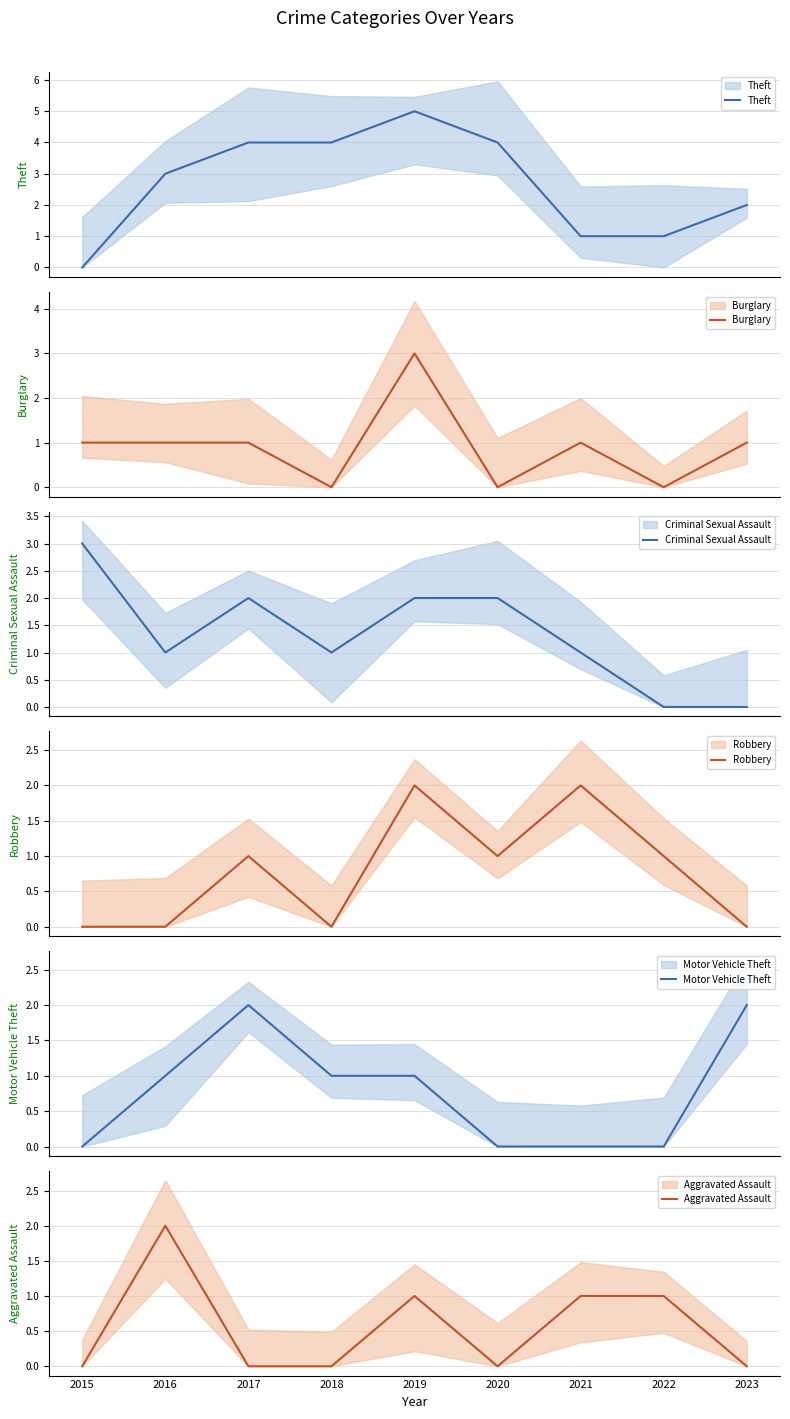

What is the difference between the Aggravated Assault values at 2018 and 2016?

2